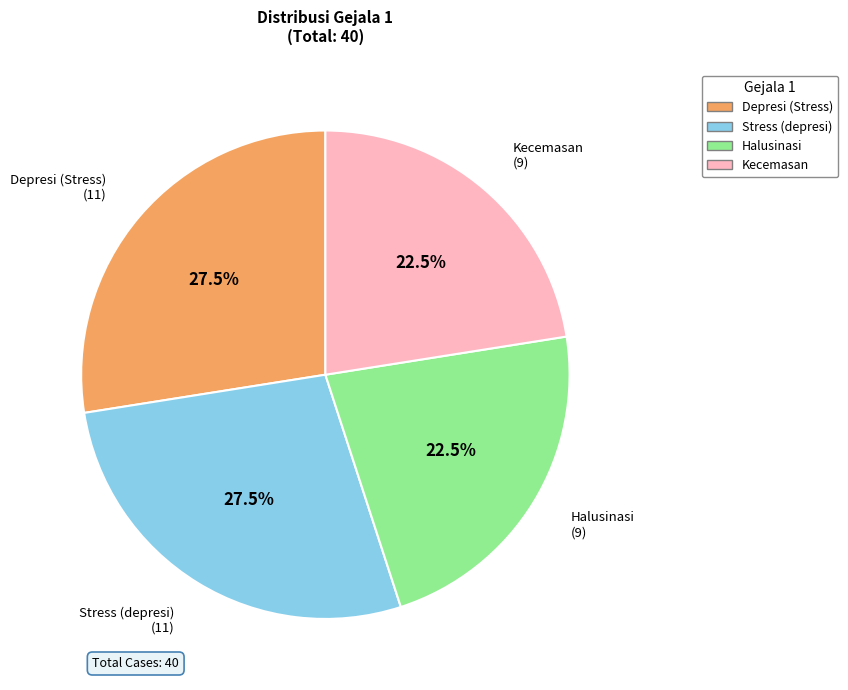

What portion of the pie excludes Stress (depresi)?

72.5%